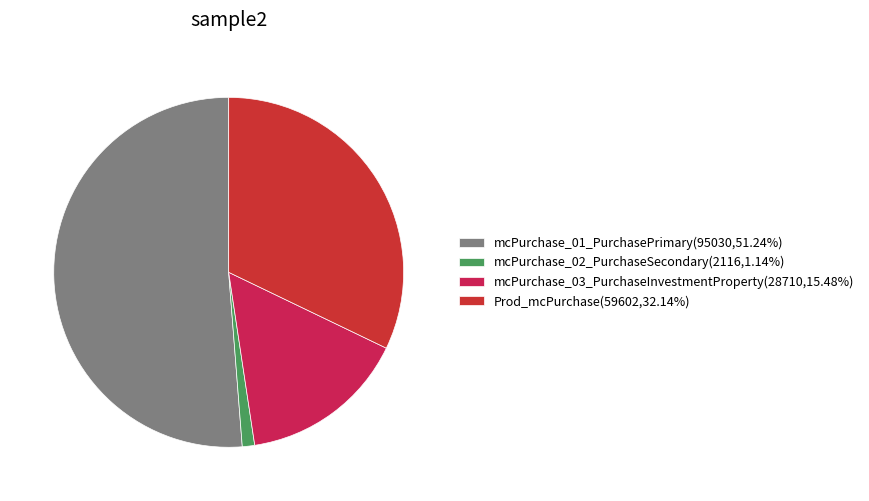

To the nearest percent, what percentage of the pie is mcPurchase_03_PurchaseInvestmentProperty?

15%